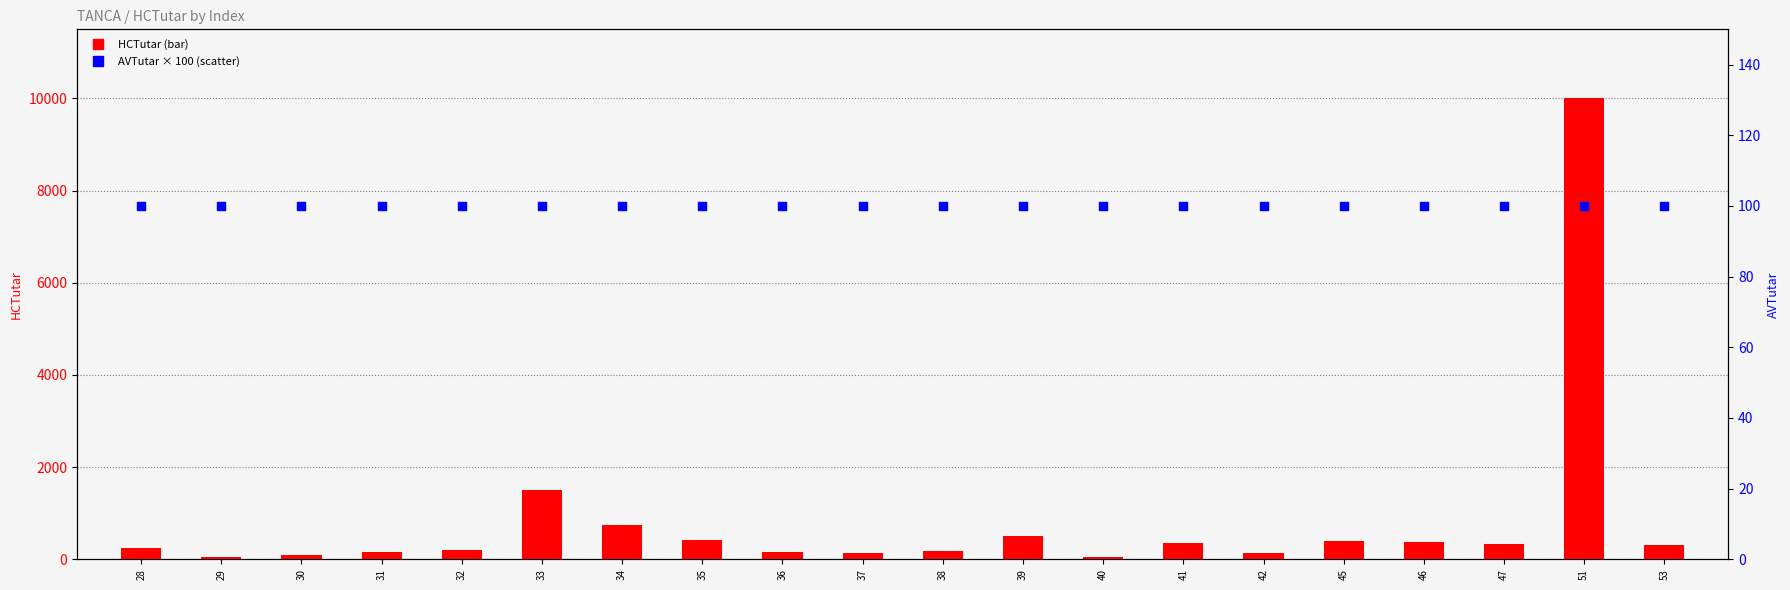

At how many categories does at least one series exceed 8762?

1